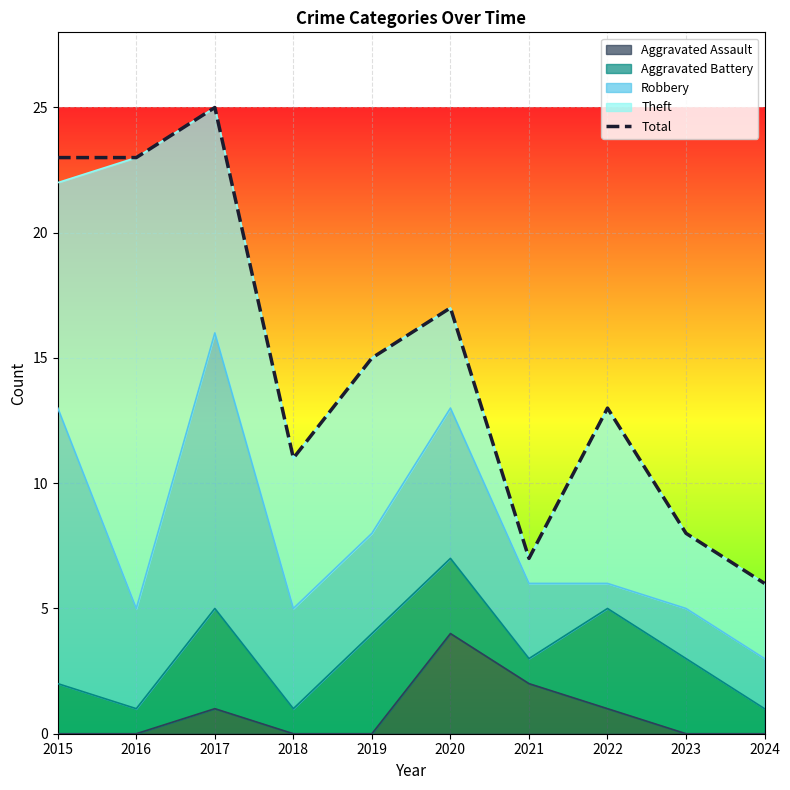

At which category does the data reach its first local peak?

2017